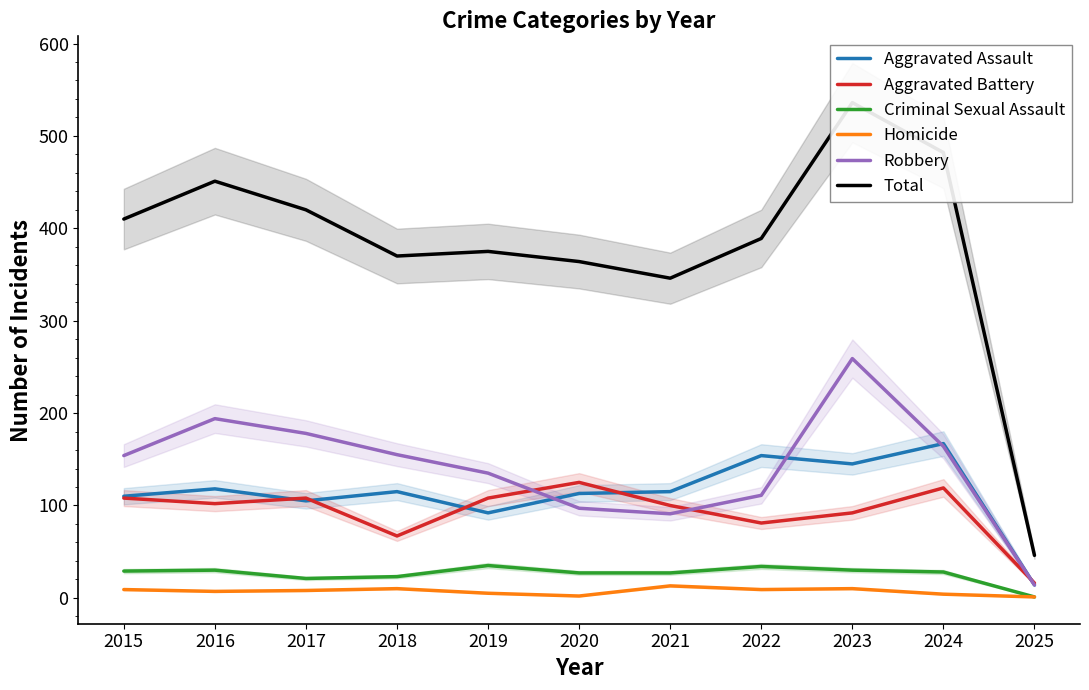

What value does the Aggravated Assault series have at 2020, to the nearest 5?

115